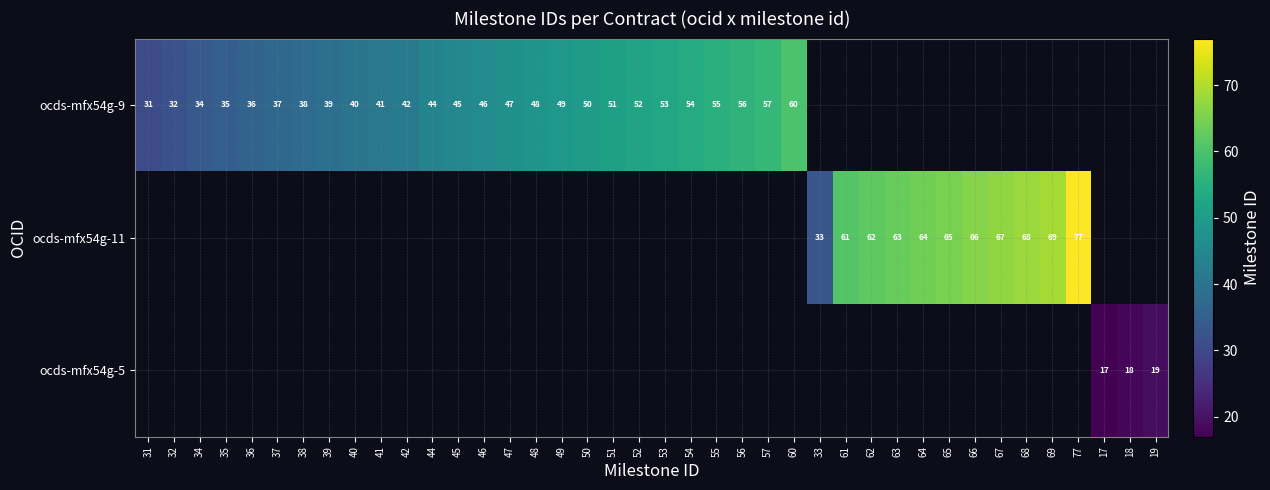

The value of ocds-mfx54g-9 at 31 is 31. True or false?

True